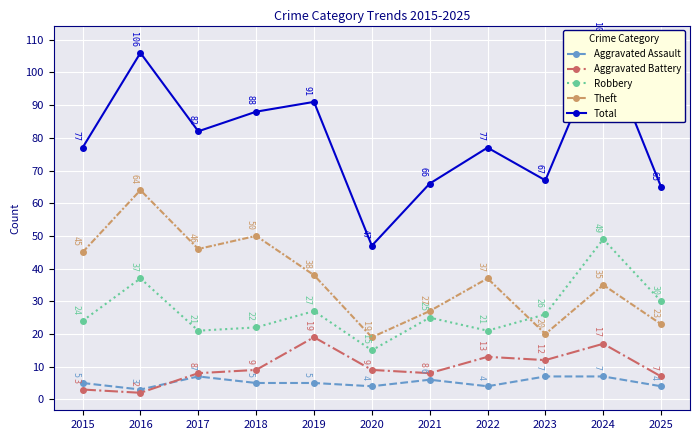

What is the difference between the maximum and minimum values in the Aggravated Battery series?

17